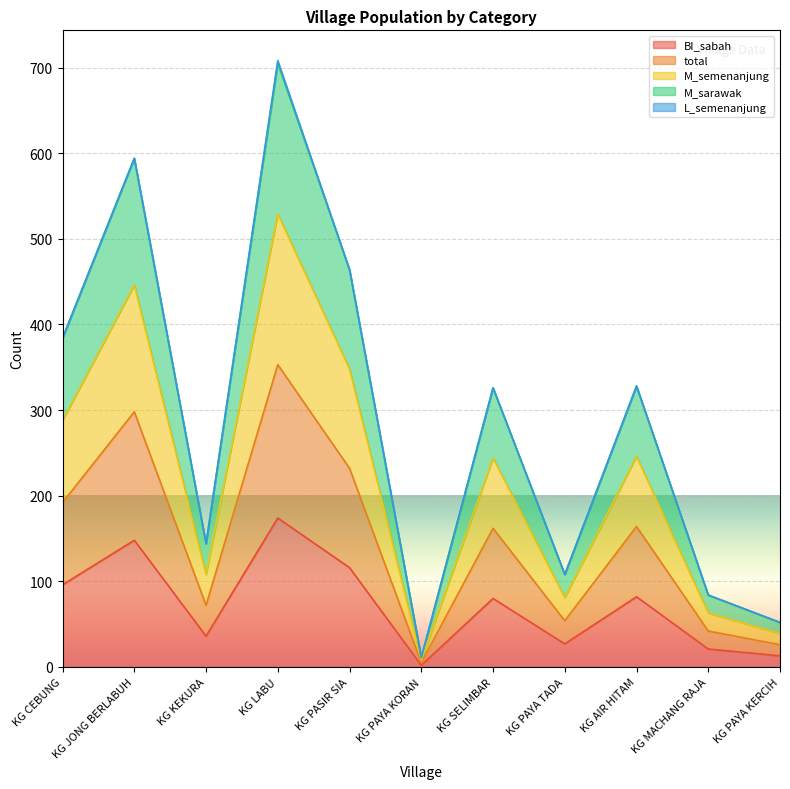

The total series shows 208 at KG AIR HITAM. True or false?

False